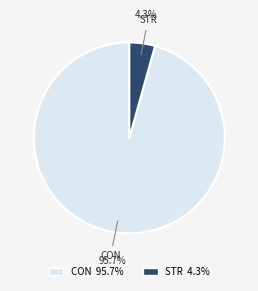

Which slice is the smallest?

STR